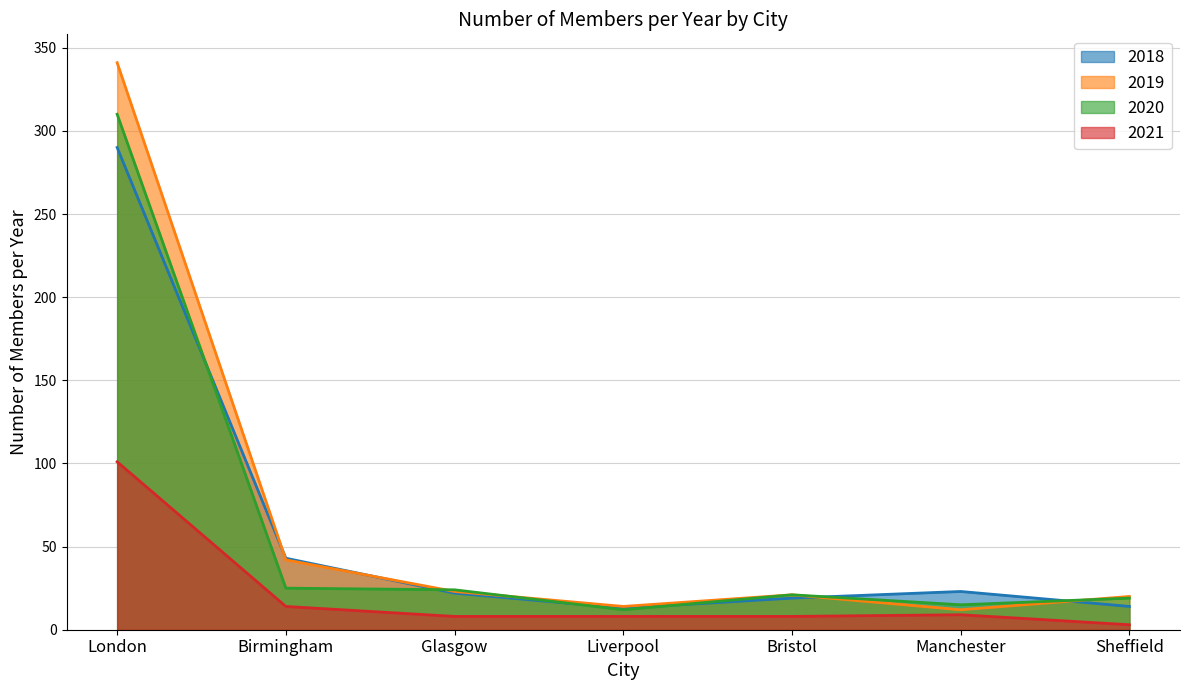

What is the sum of all 2021 values?

151